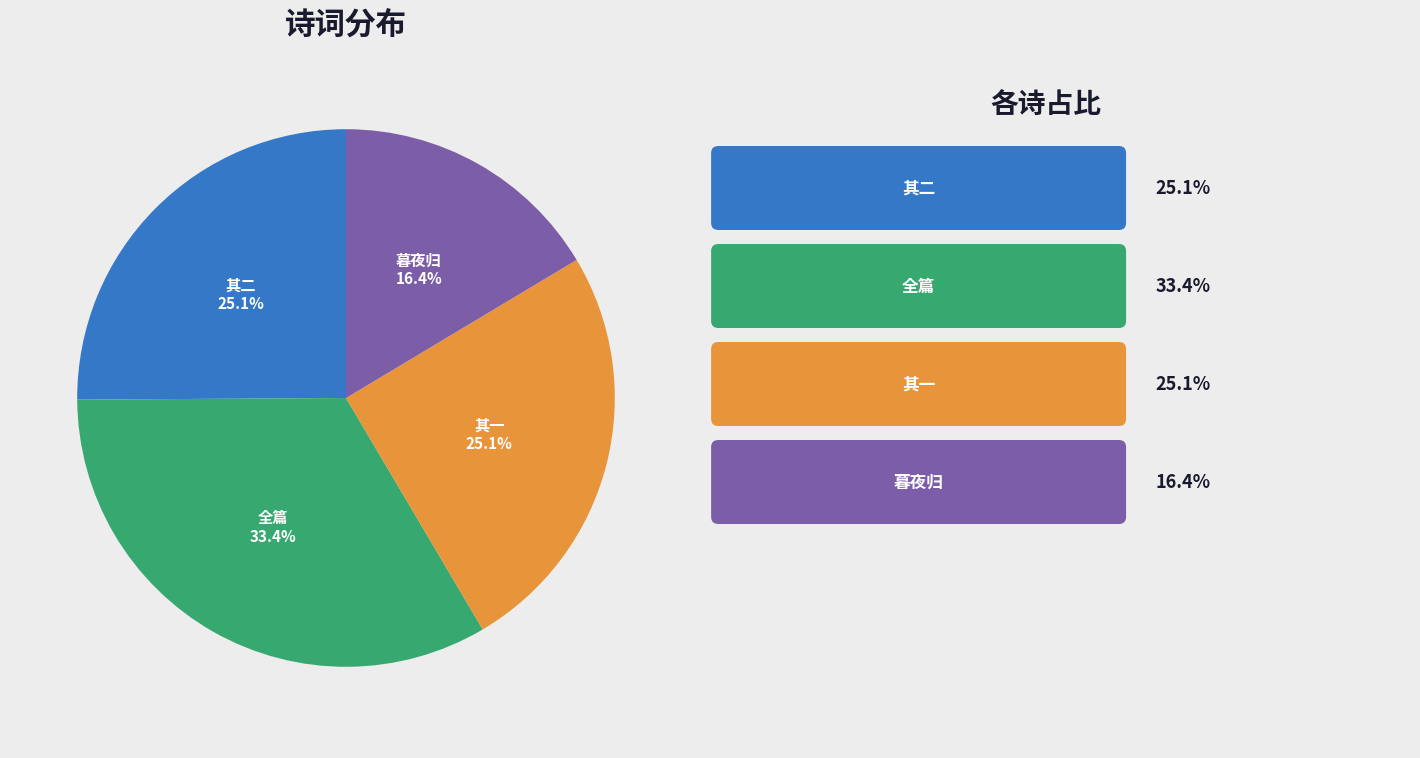

Is there any slice that represents more than half of the pie?

No